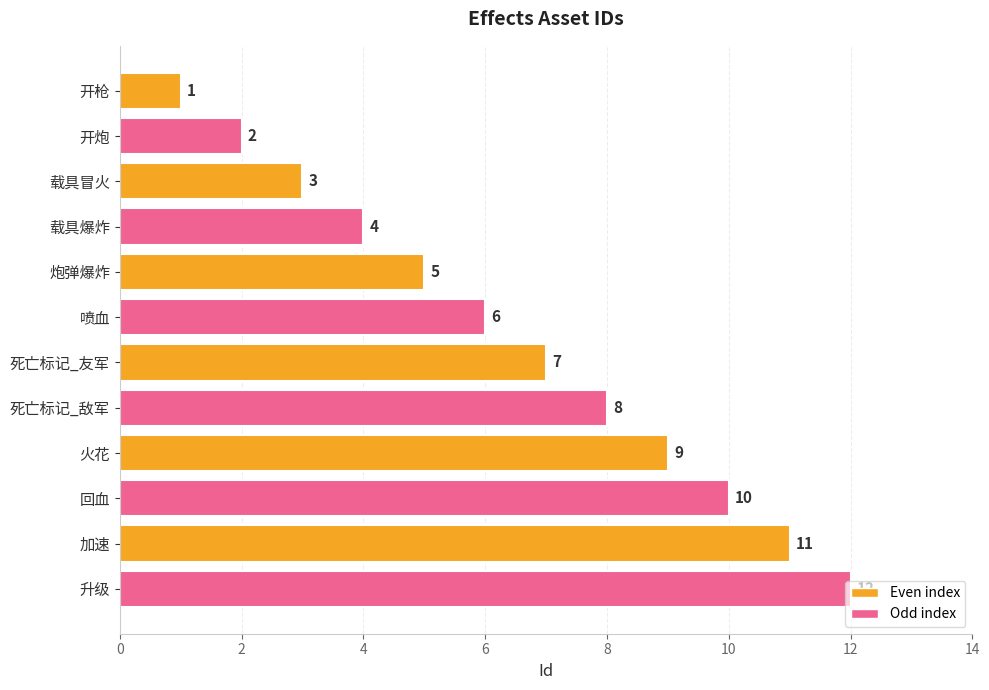

The chart shows a value of 1 at 载具冒火. True or false?

False